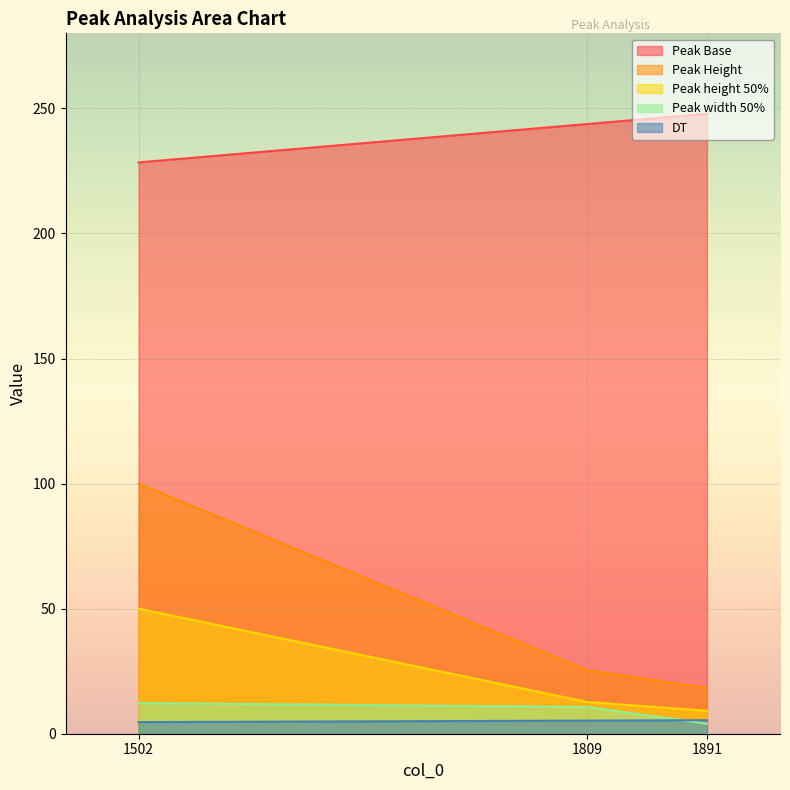

Does the chart display data point markers on the line(s)?

No